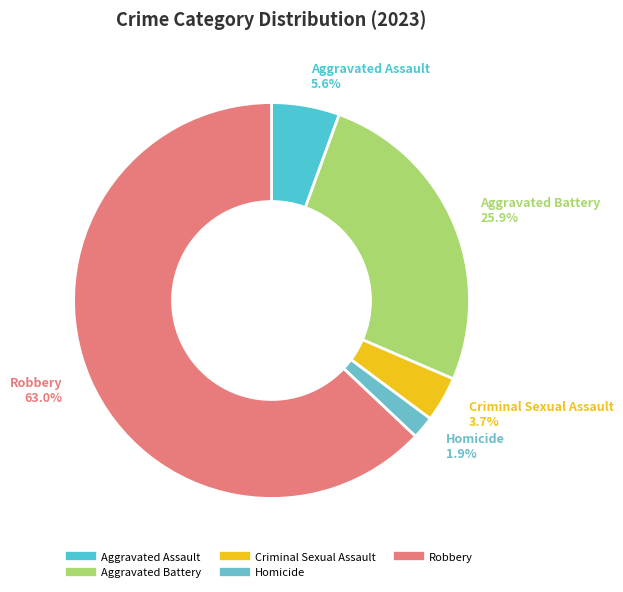

What percentage is the Robbery slice, to the nearest percent?

63%